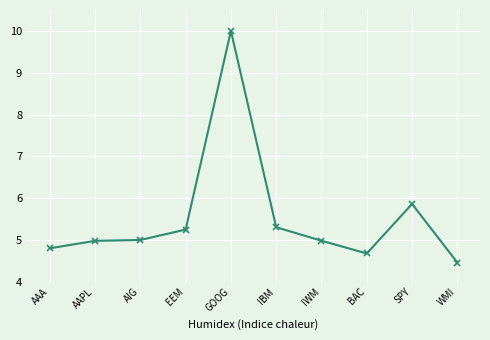

What is the label of the 5th point from the right?

IBM